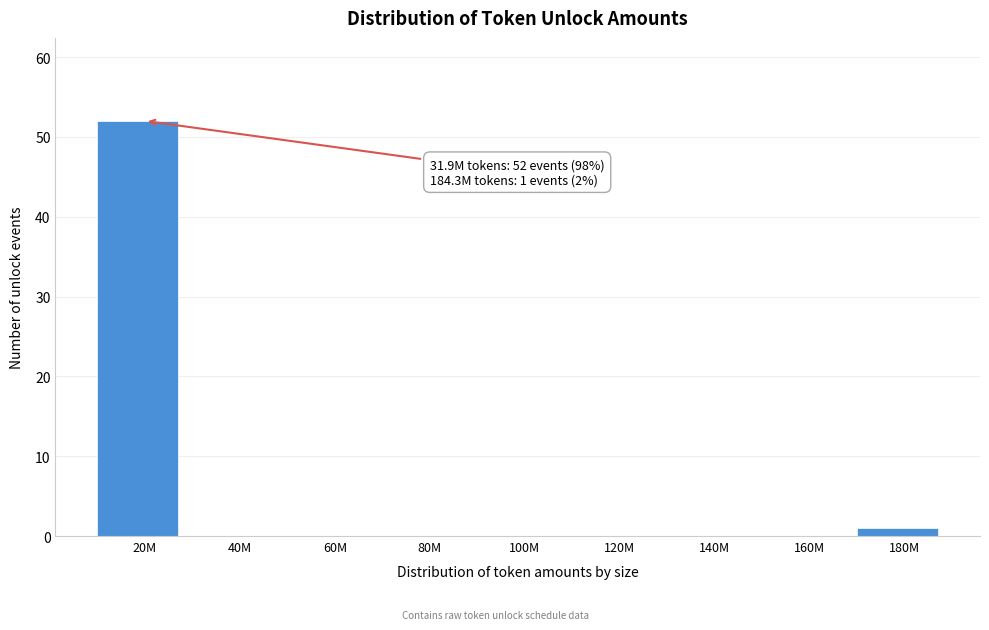

Reading left to right, extract all data points from this chart.

20M=52	40M=0	60M=0	80M=0	100M=0	120M=0	140M=0	160M=0	180M=1